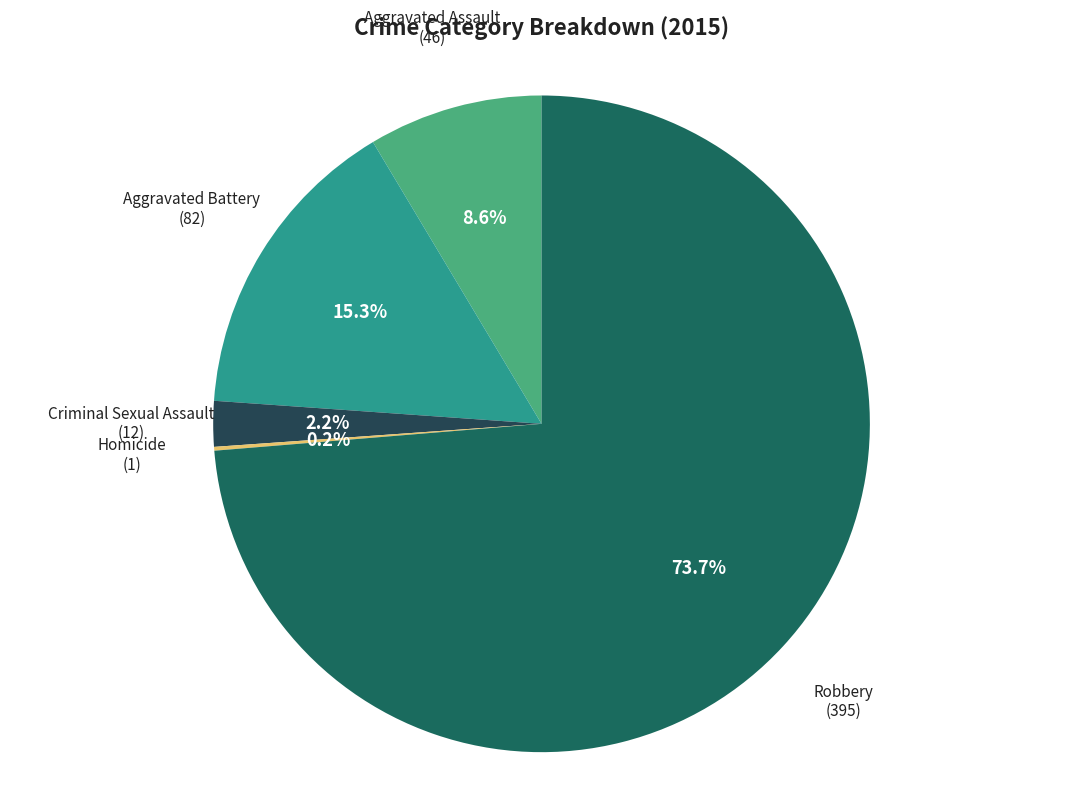

Which slice represents more than half of the pie?

Robbery